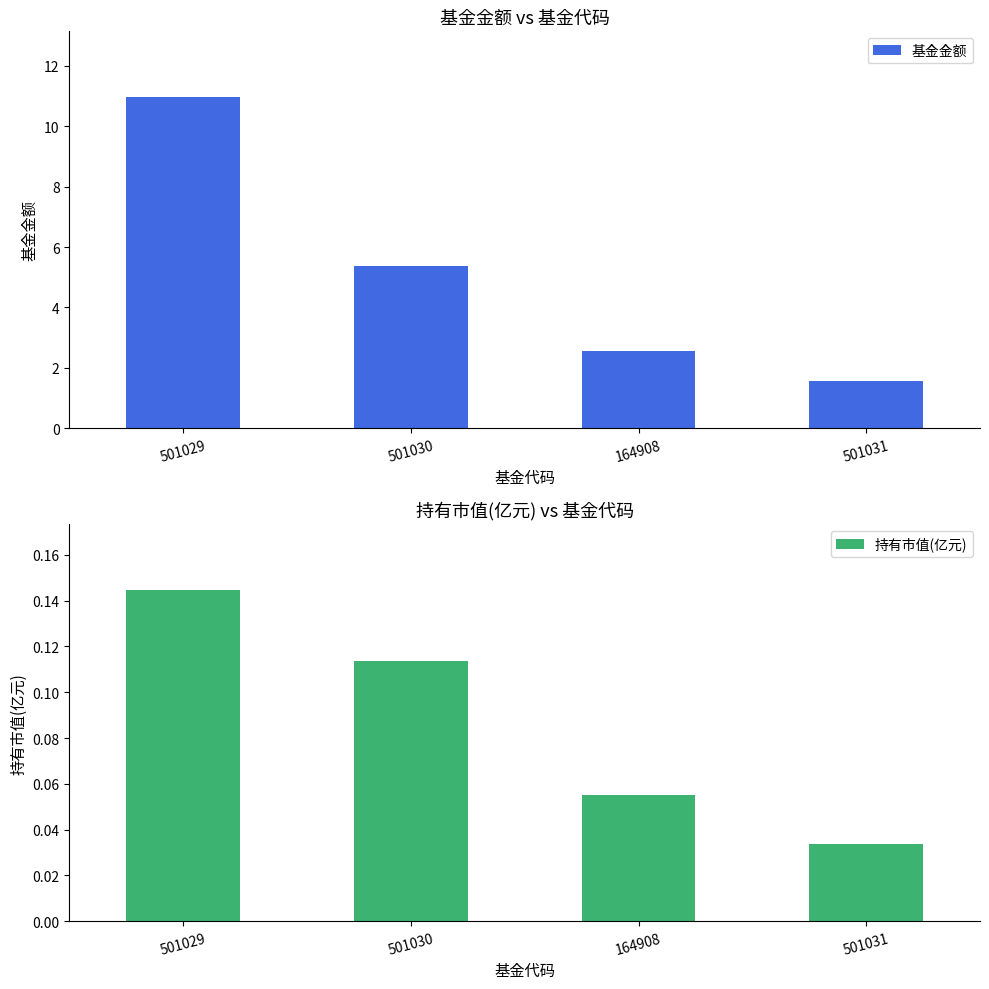

Which category has the highest value across all series?

501029